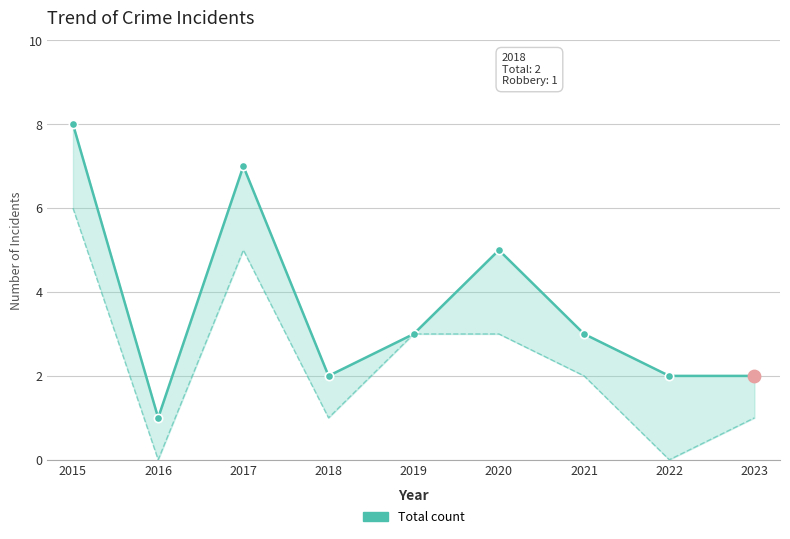

Is the value of Robbery (lower) at 2023 greater than the value of Total at 2017?

No